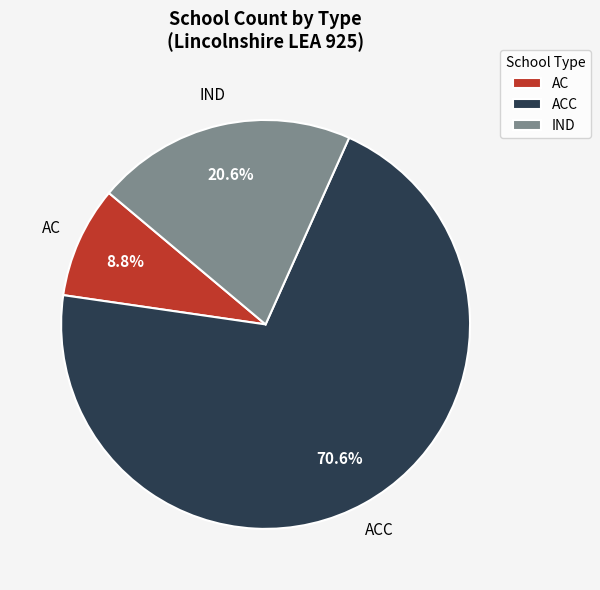

How many segments does this pie chart have?

3